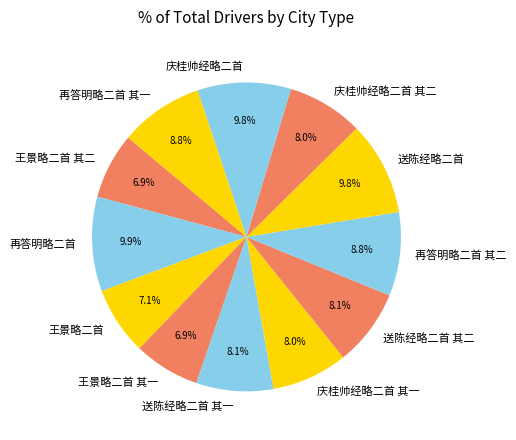

Is there any slice that represents more than half of the pie?

No